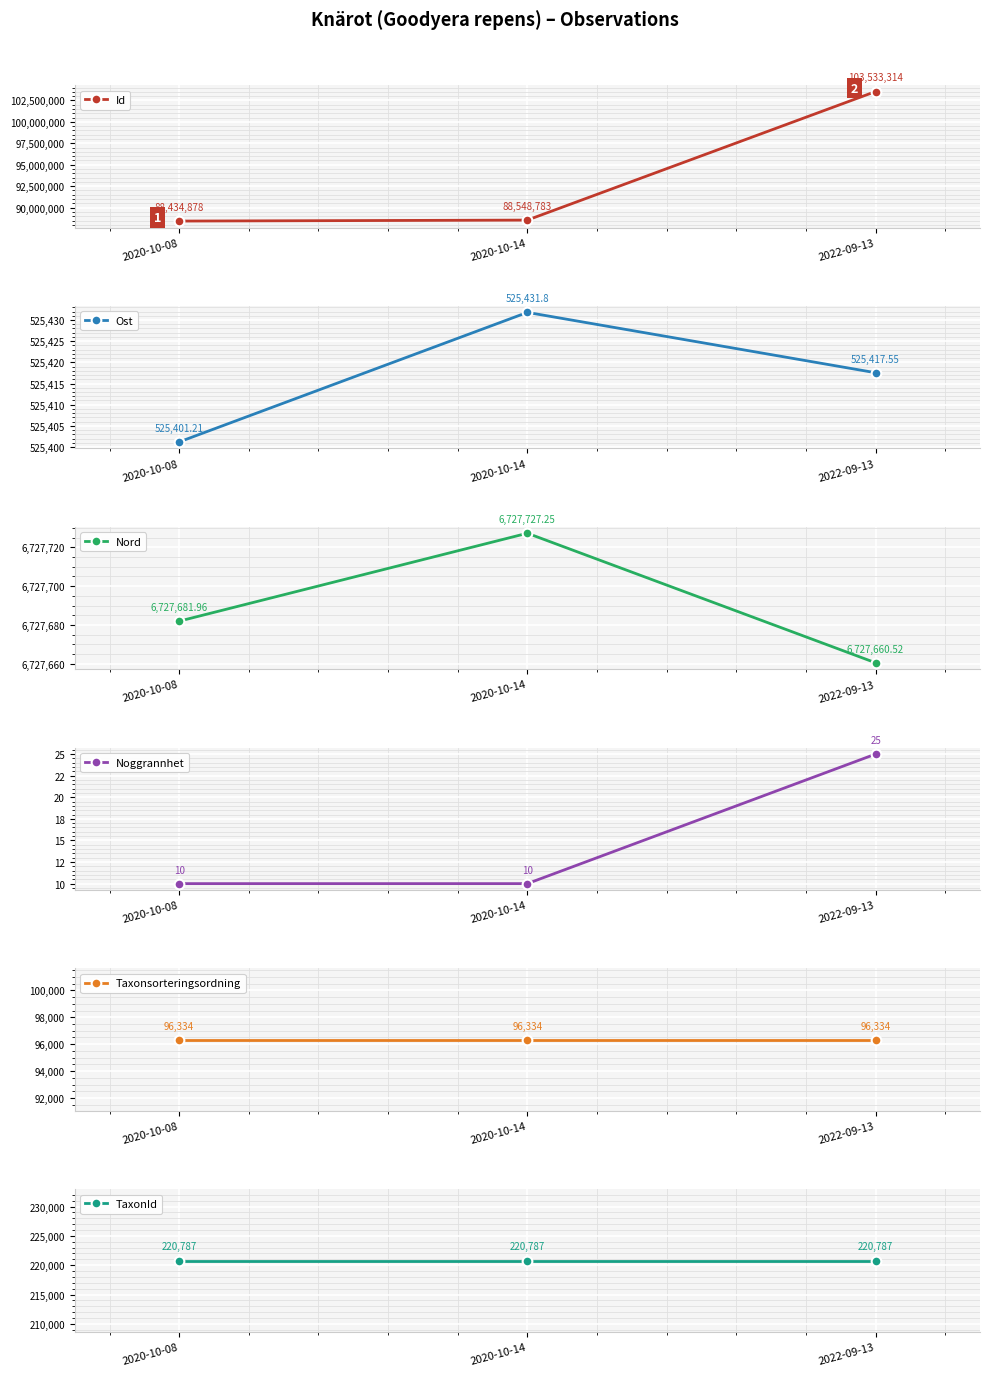

What is the difference between the maximum and second lowest values in the Noggrannhet series?

15.0